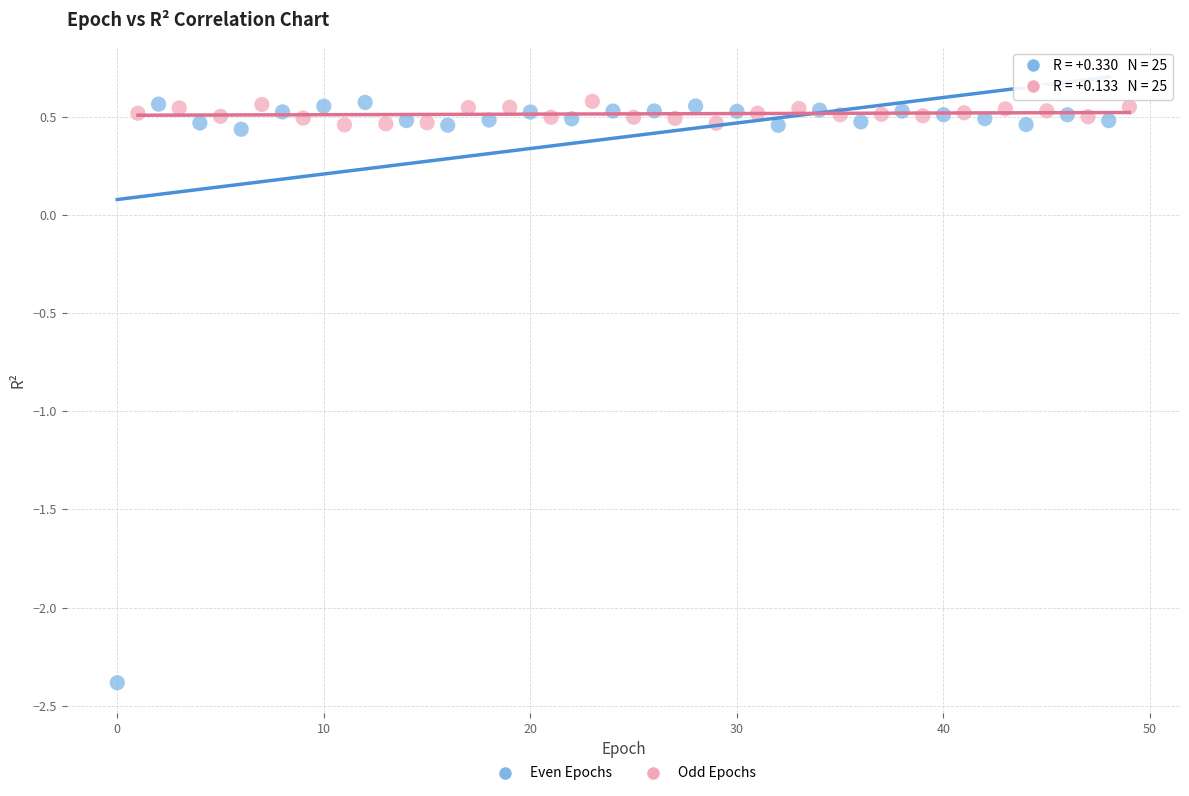

Which series has the largest Y range (max minus min)?

Even Epochs